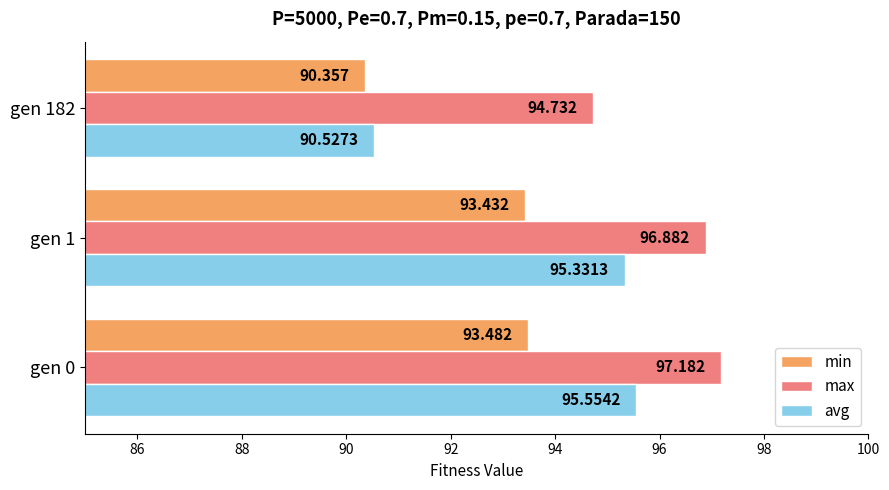

List the series in order of their overall mean, highest first.

max, avg, min